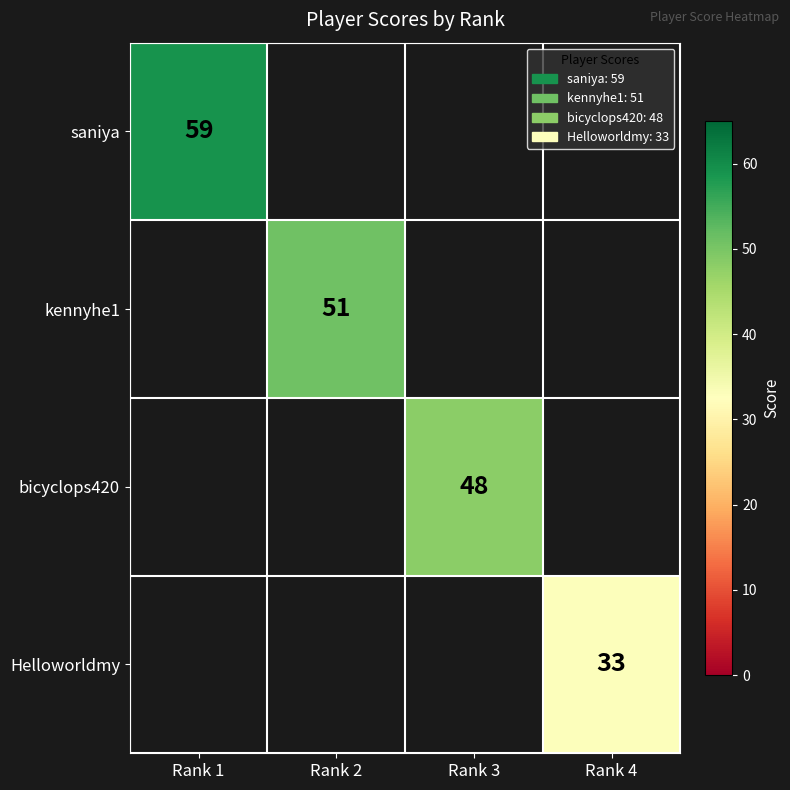

What value does the saniya series have at Rank 1?

59.0